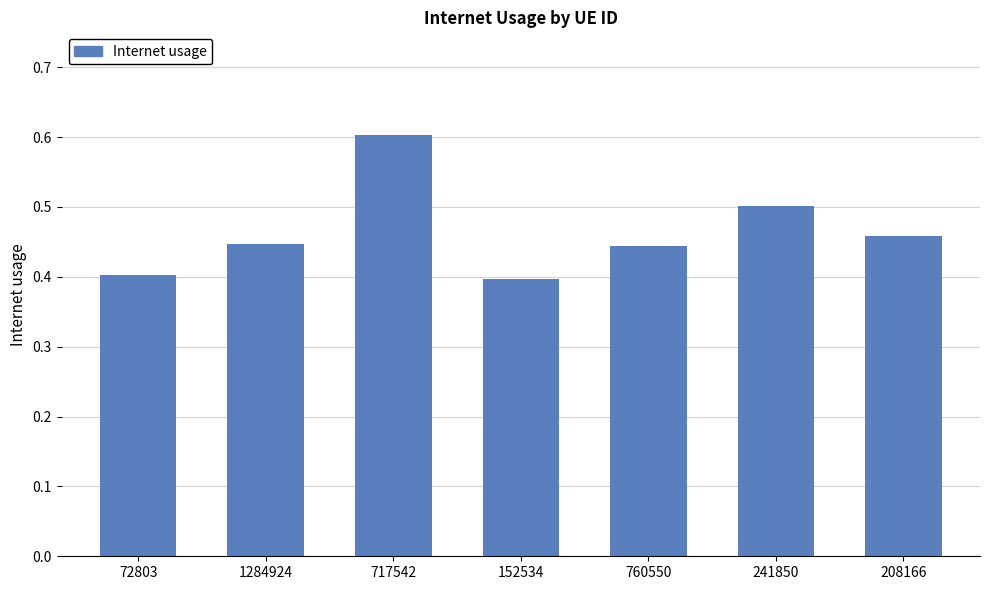

The value at 717542 is 0.6. True or false?

True